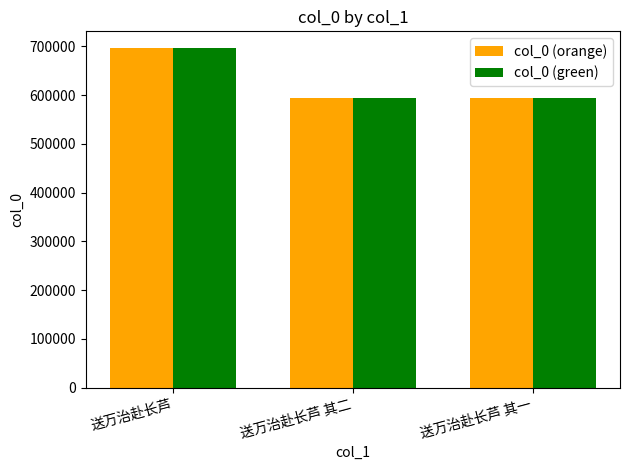

What is the difference between the maximum and minimum values in the col_0 (green) series?

102170